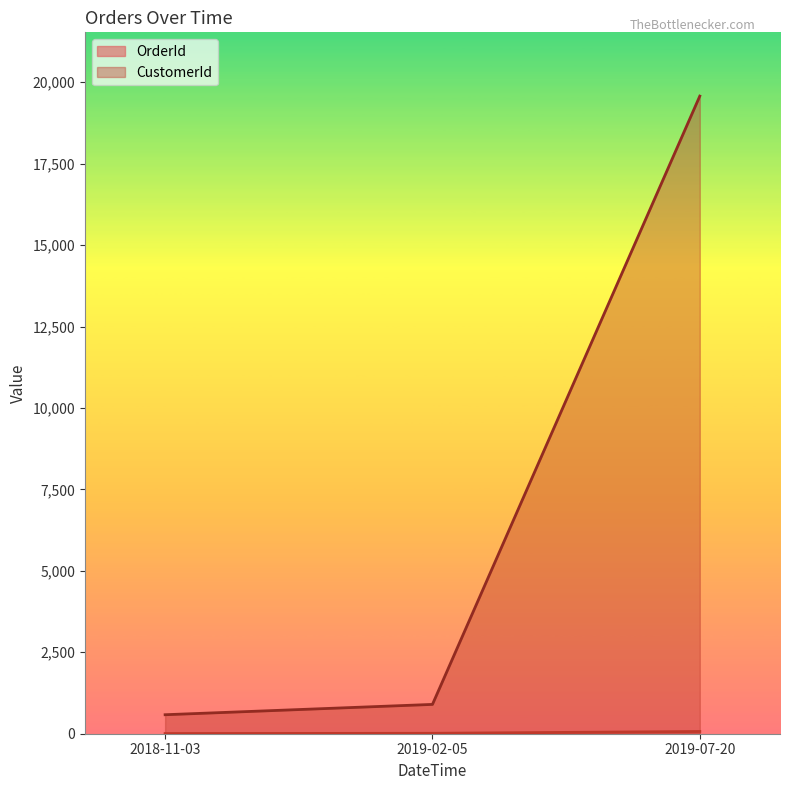

Is it true that CustomerId equals 1565 at 2019-02-05?

False